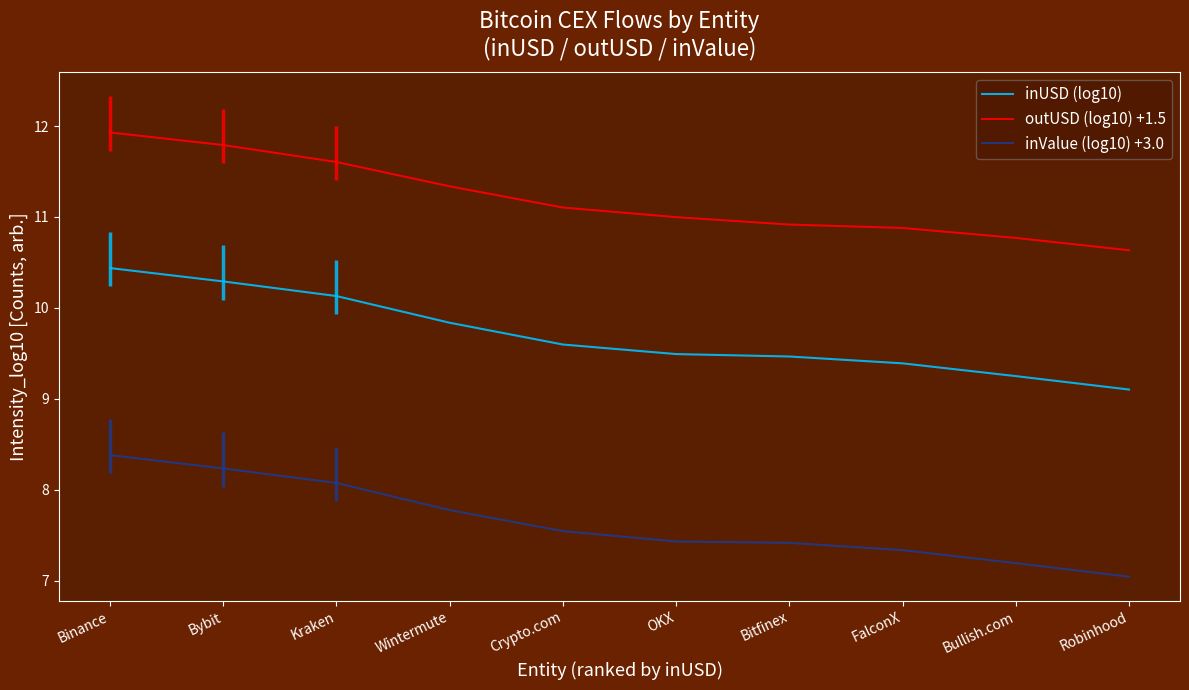

List the series in order of their overall mean, lowest first.

inValue (log10) +3.0, inUSD (log10), outUSD (log10) +1.5